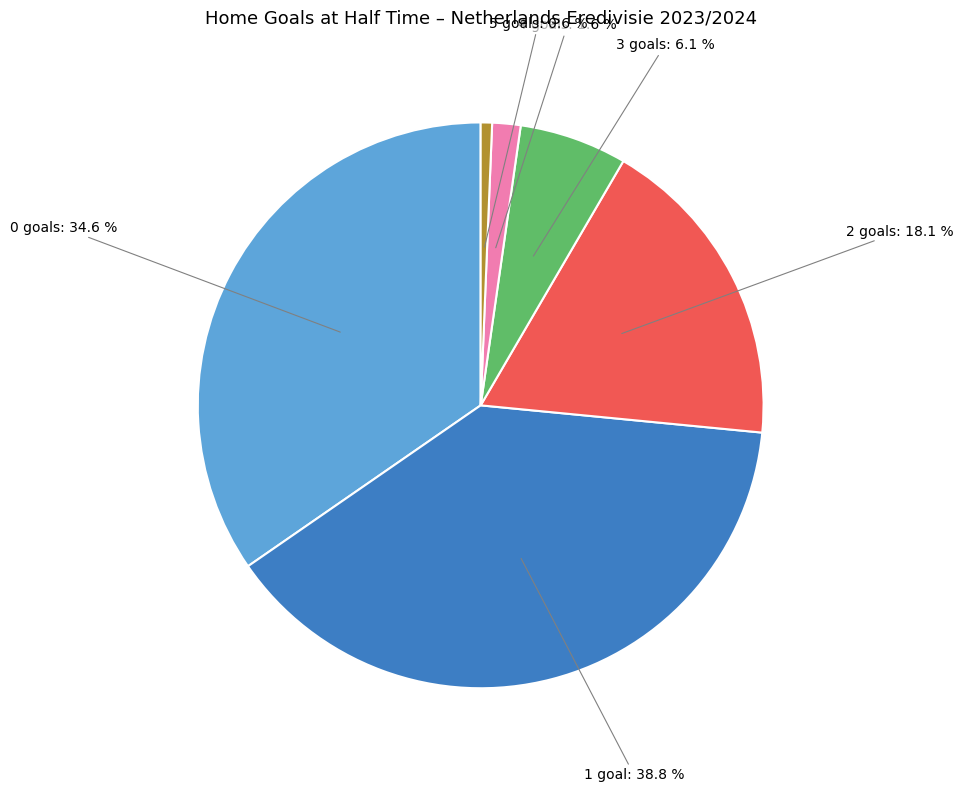

Is 3 the majority of the pie?

No